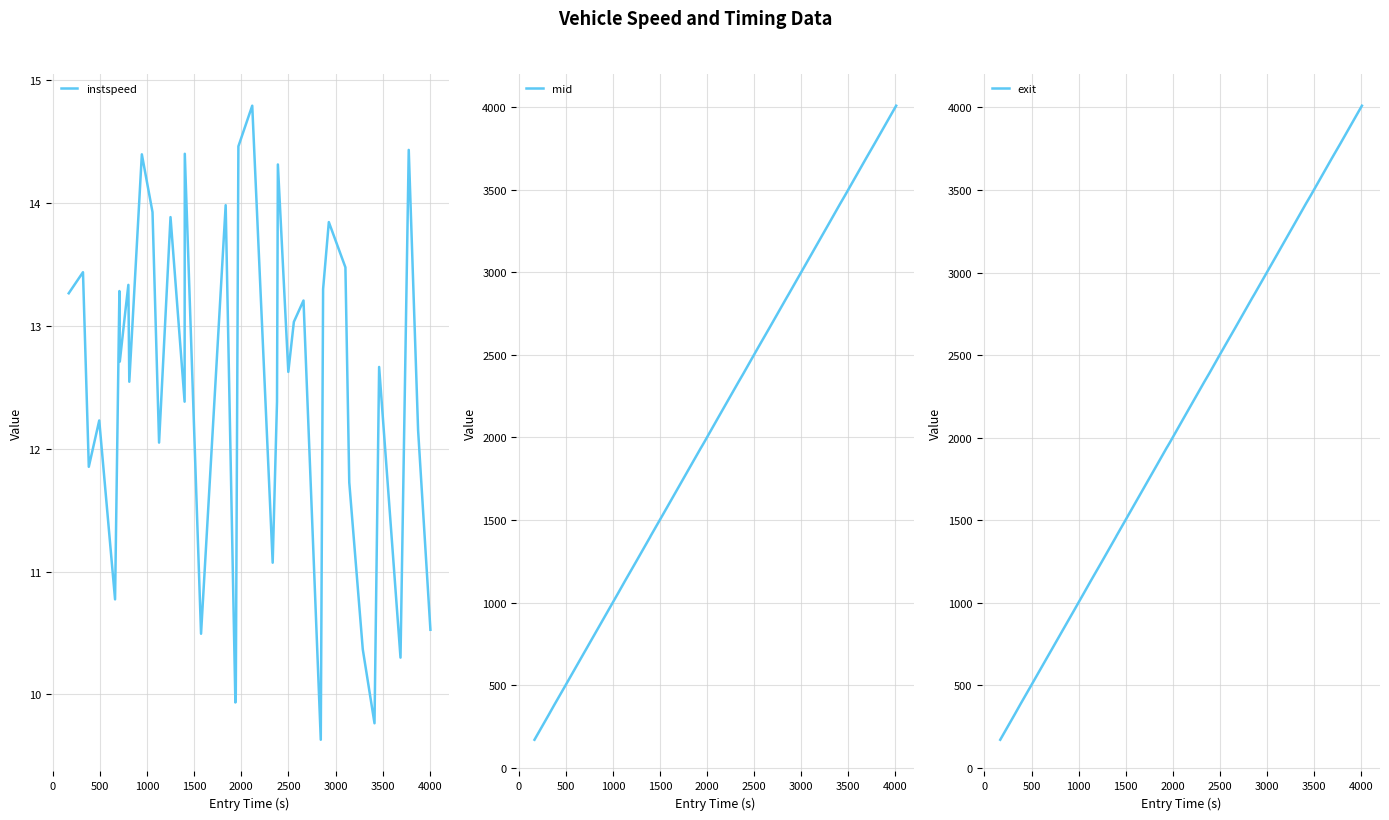

True or false: mid has a value of 295.0 at −500.

False